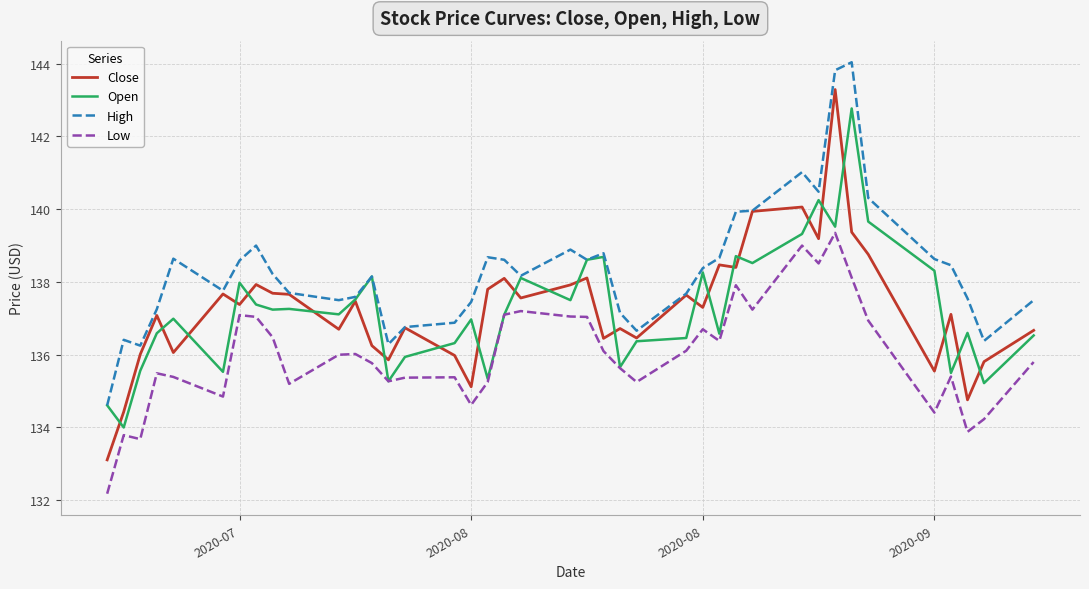

Which series has the largest total across all categories?

High